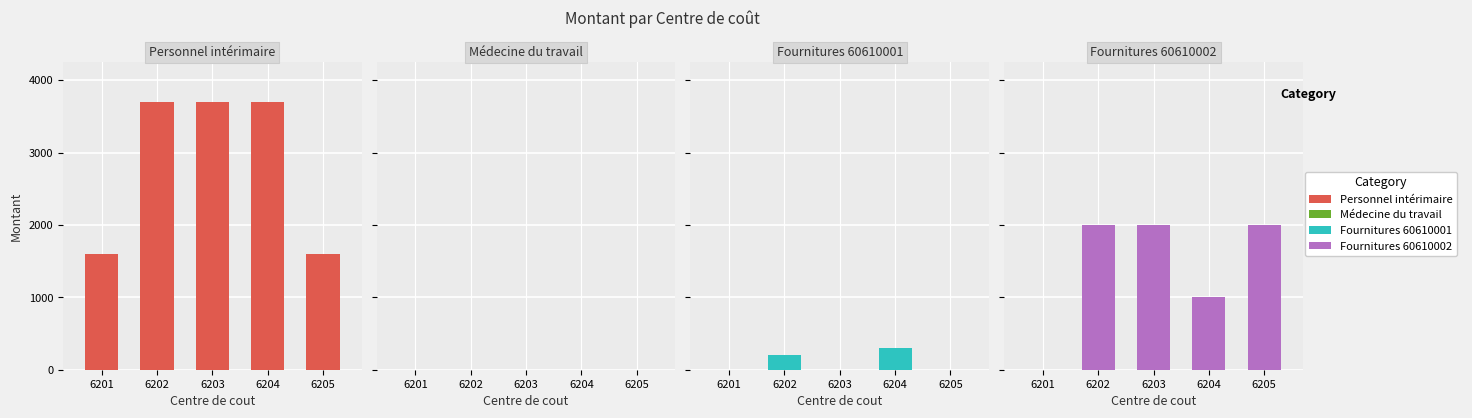

At which category does the chart reach its peak across all series?

6202